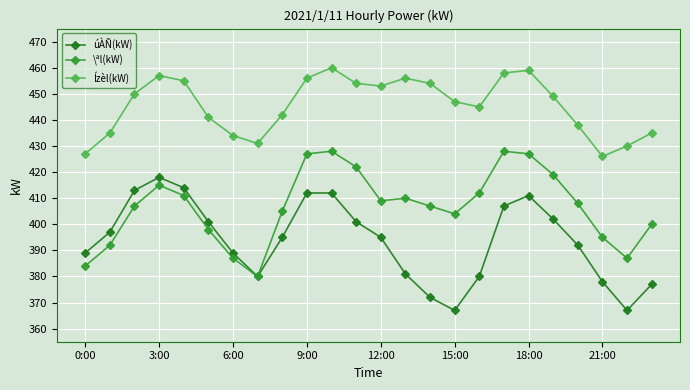

Rank the series by their average value, from highest to lowest.

Ízèl(kW), \ªl(kW), úÀÑ(kW)